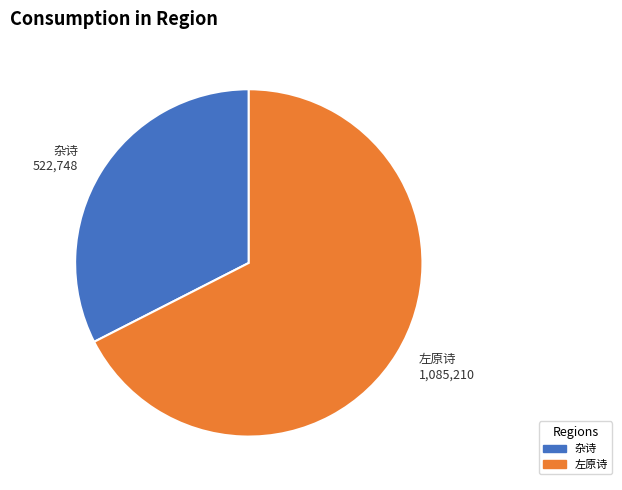

Do 左原诗 and 杂诗 together represent more than half of the pie?

Yes